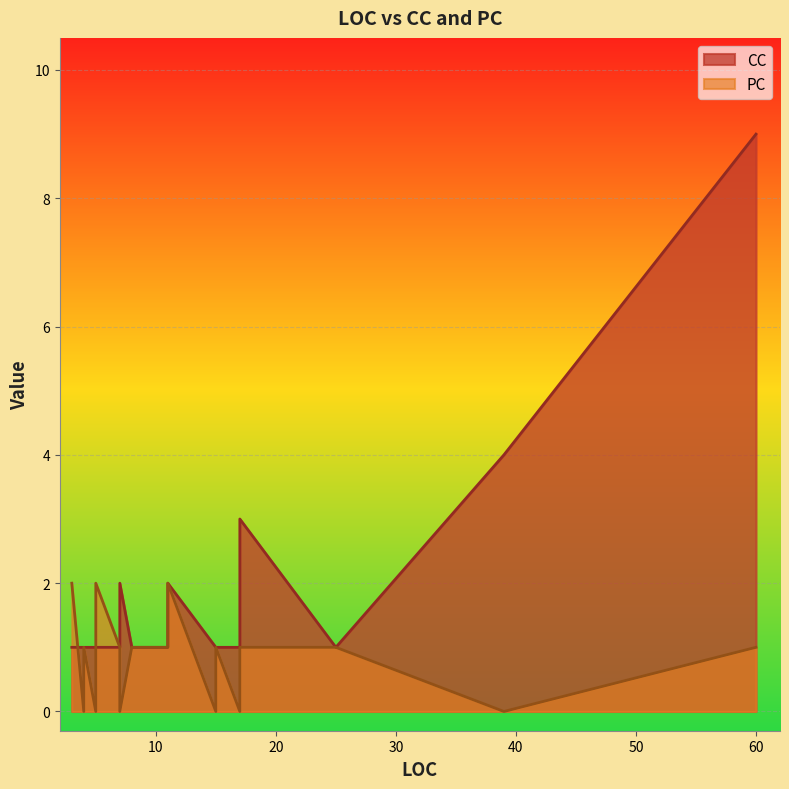

Does the chart display data point markers on the line(s)?

No